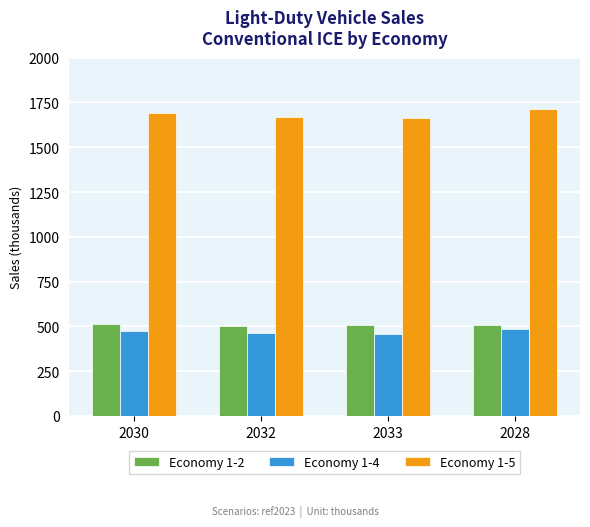

Is it true that Economy 1-5 equals 1168.5 at 2030?

False